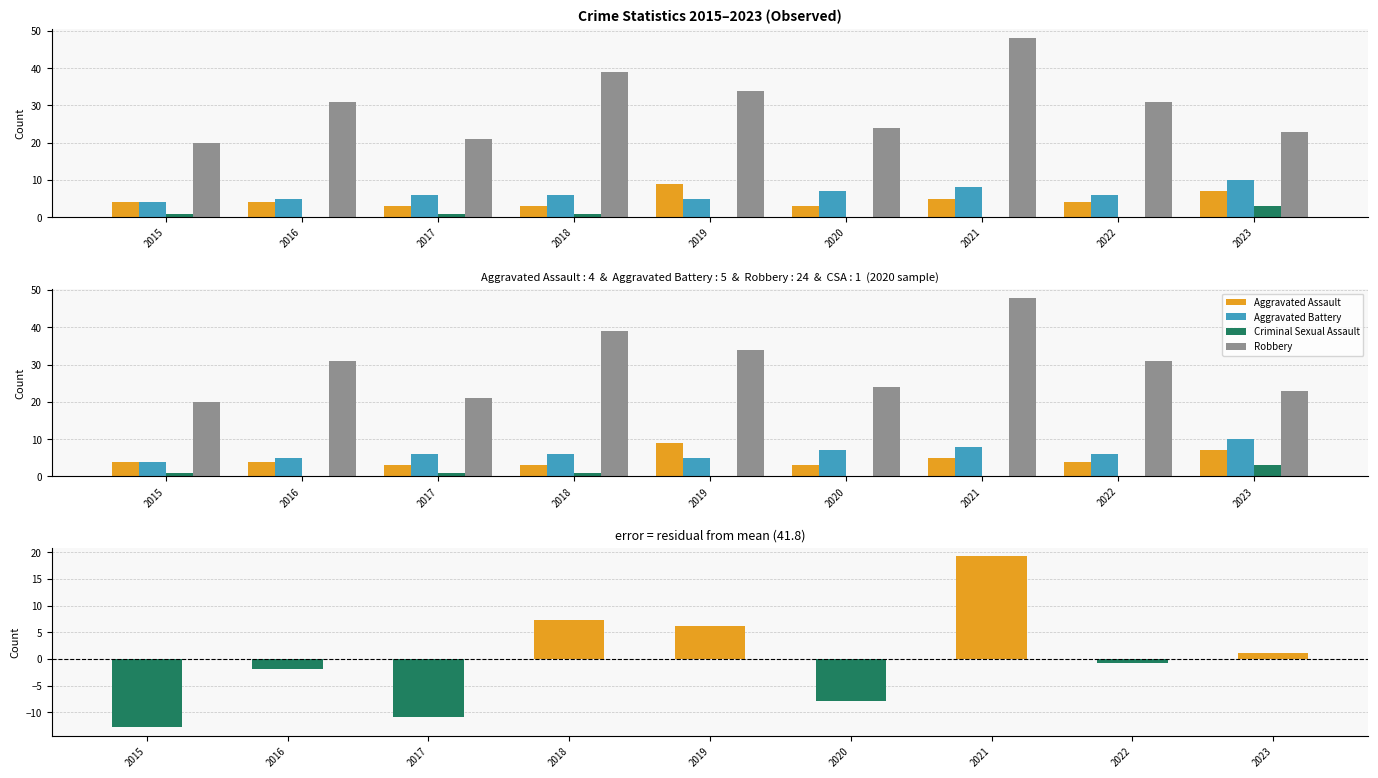

Which series changed the most between 2015 and 2018?

Residual (Total - Mean)